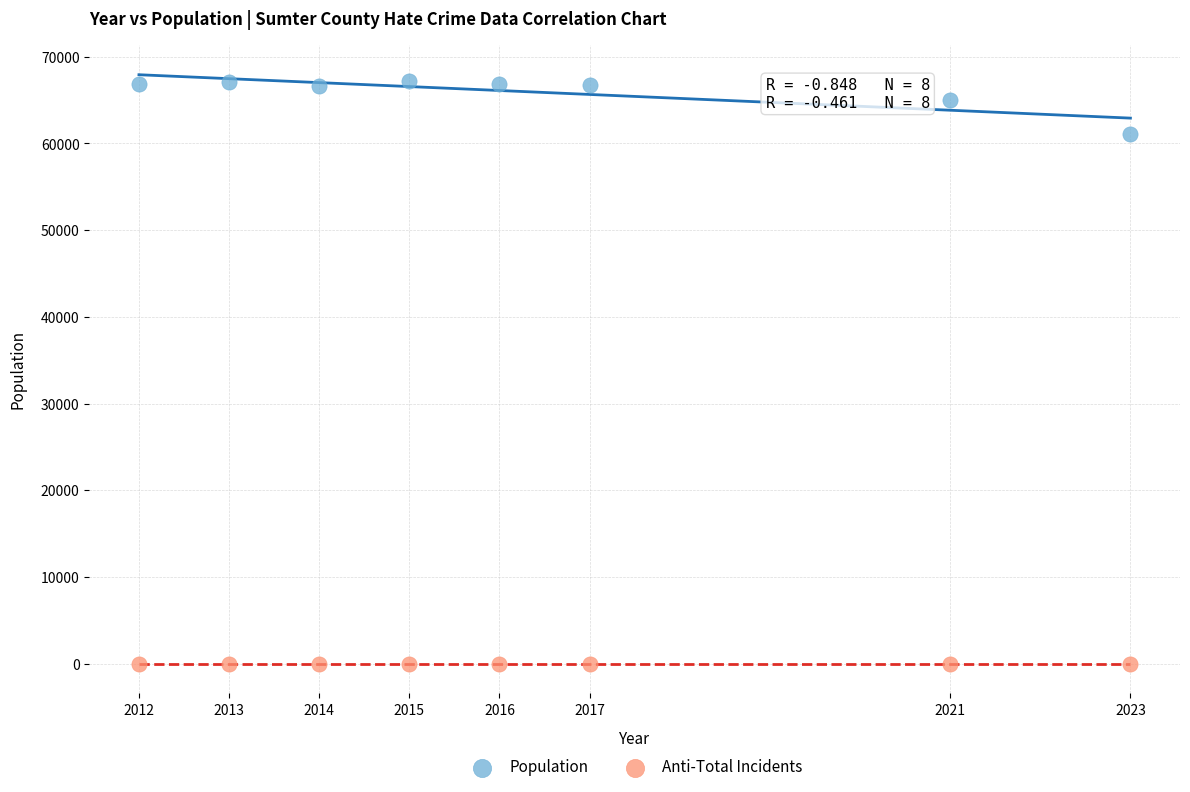

Which series reaches the maximum Y coordinate?

Population